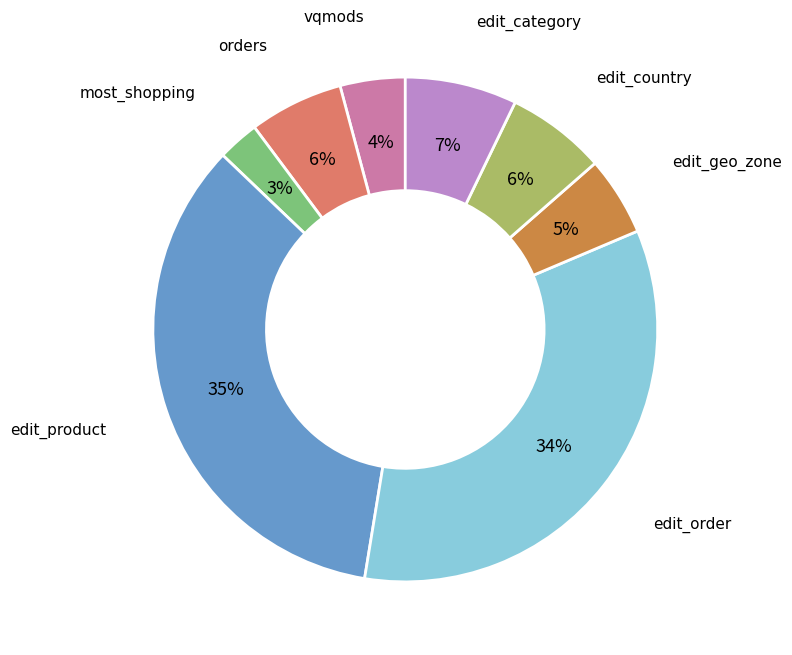

Is there a majority slice in this chart?

No